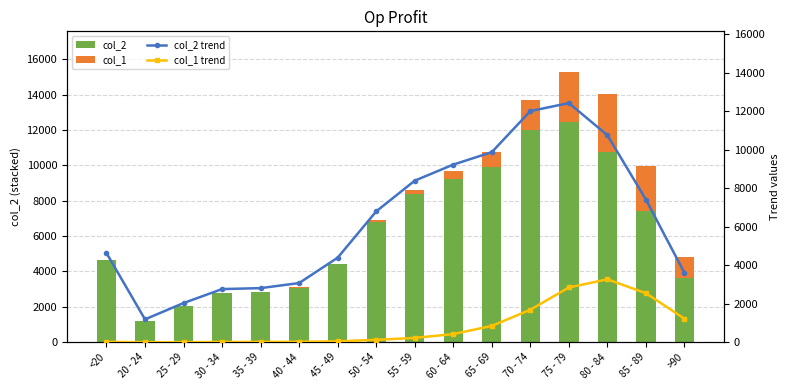

What is the total value across all series at 80 - 84?

28074